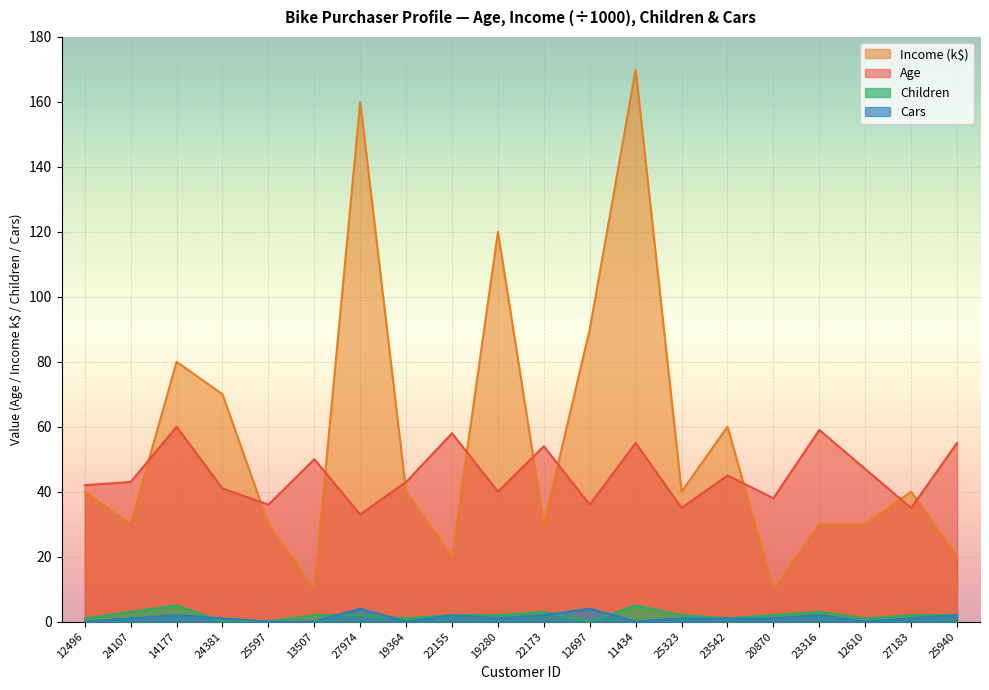

At which label does Age reach its minimum?

27974